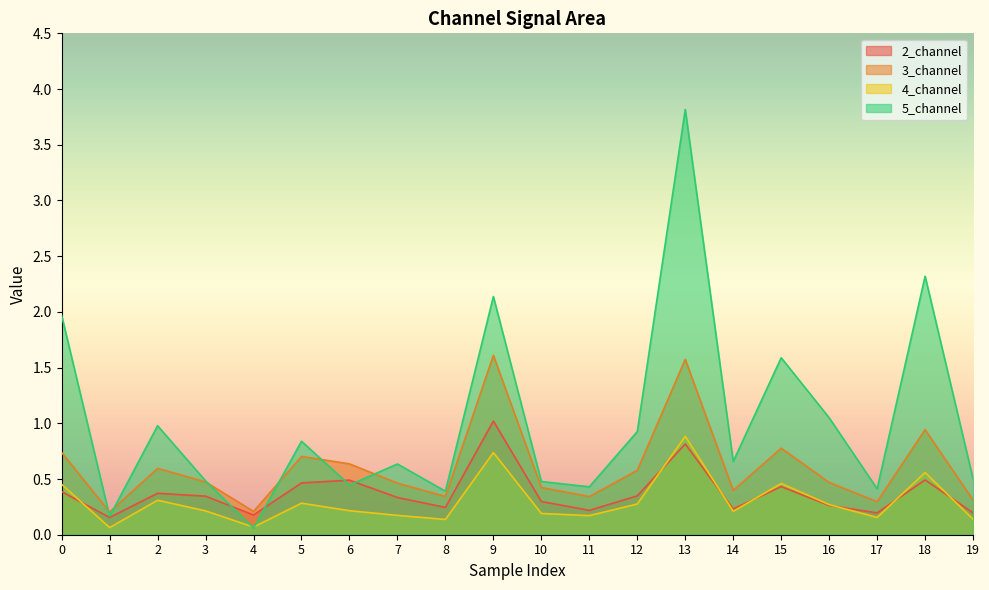

At which label is 3_channel closest to 0?

1